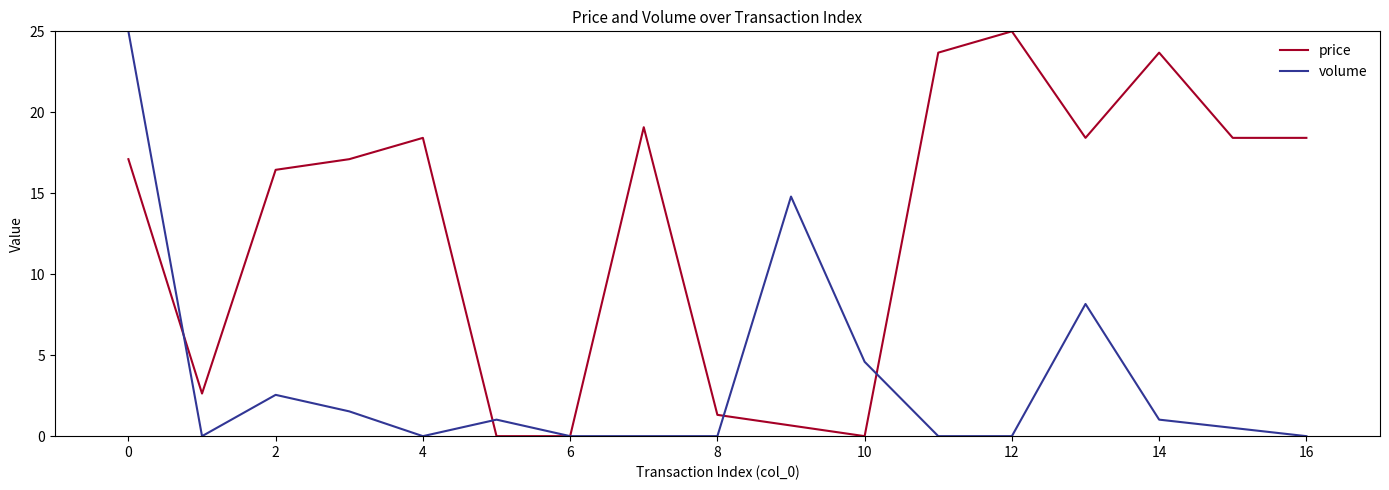

Rank the series by their average value, from highest to lowest.

price, volume